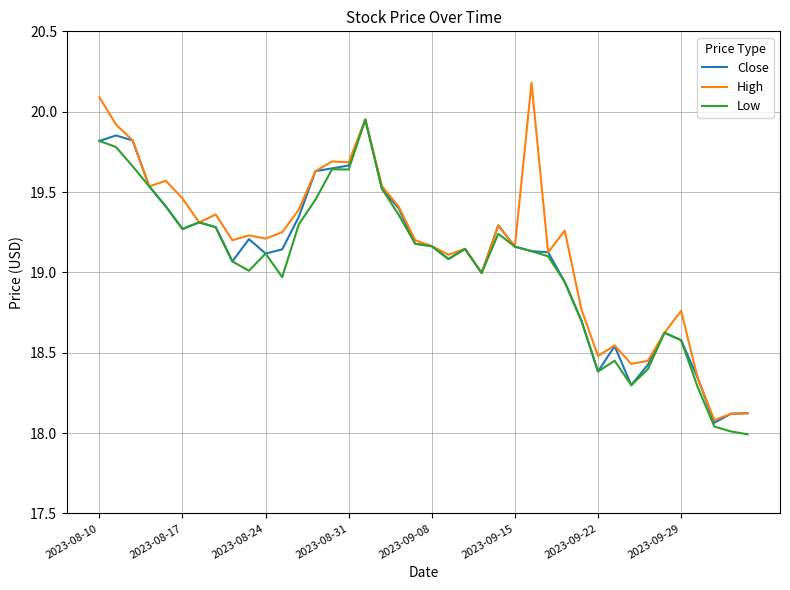

What is the maximum value shown in the chart?

20.2